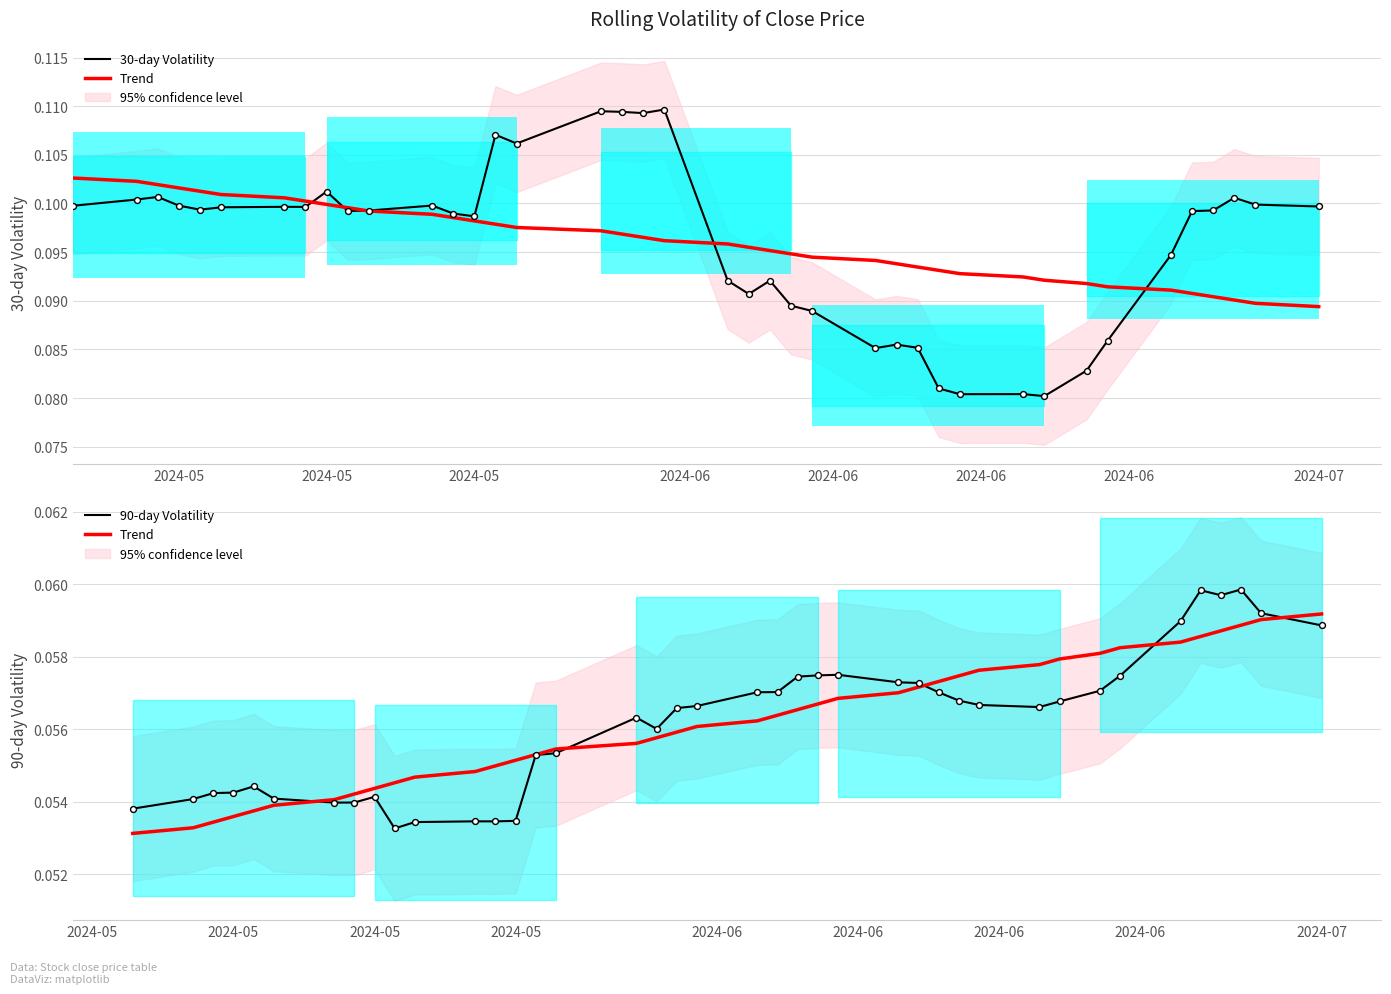

Which series reaches the minimum Y coordinate?

Trend